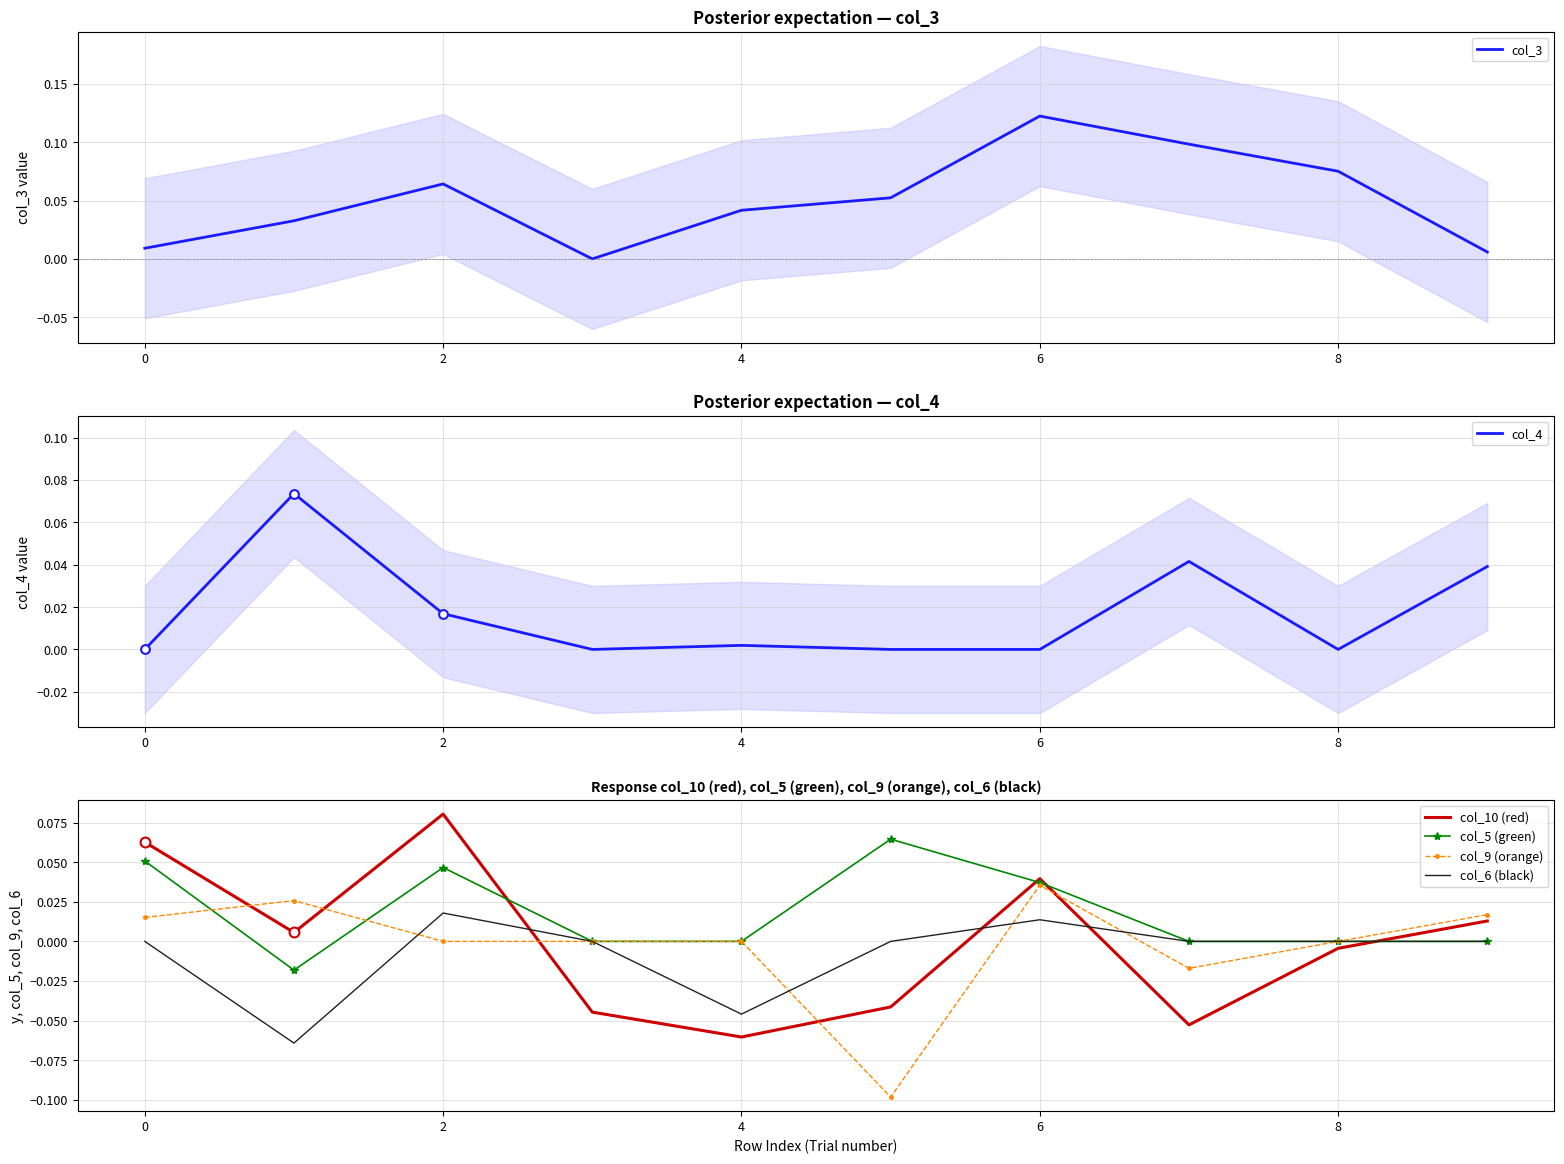

Which series reaches the minimum Y coordinate?

col_9 (orange)